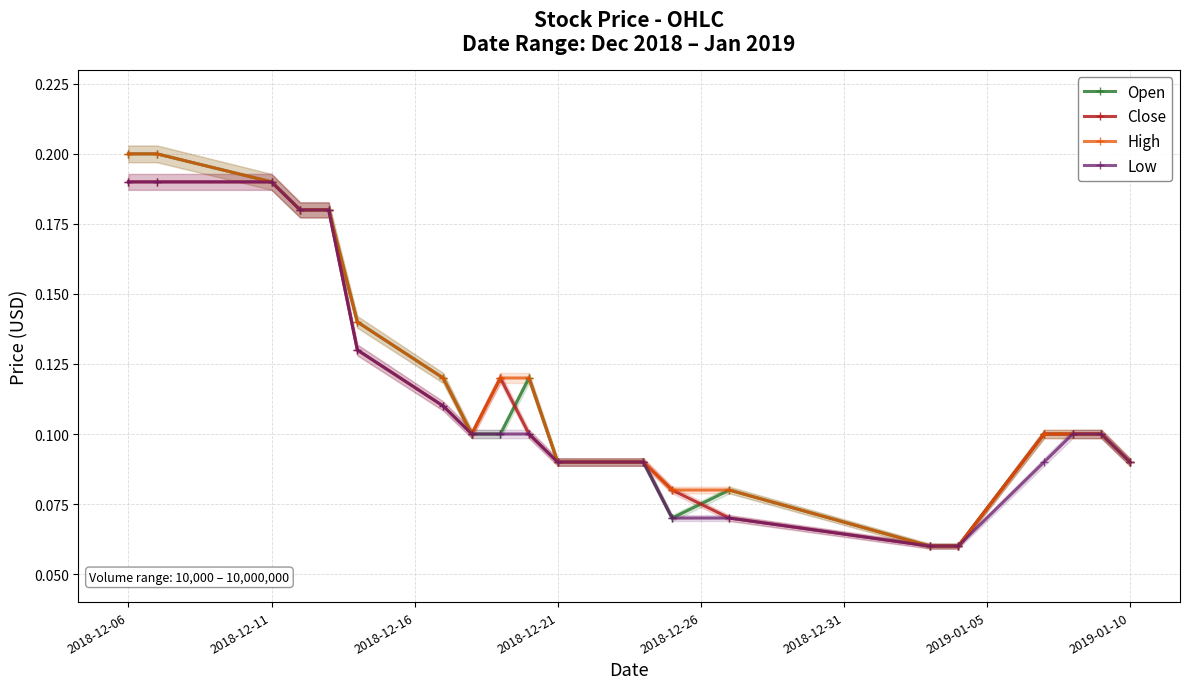

List the series in order of their peak value, highest first.

Open, High, Close, Low